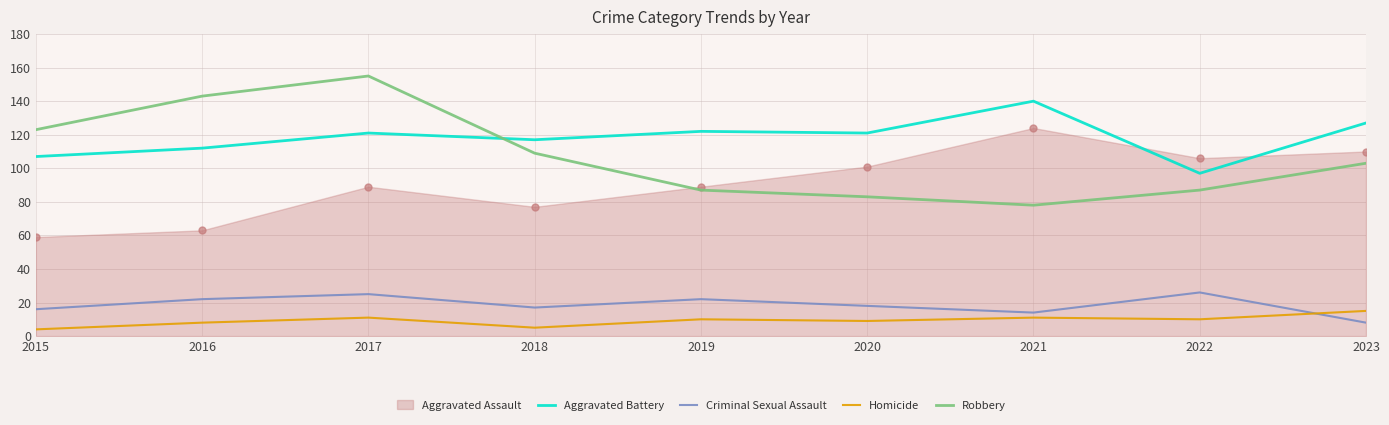

What is the highest value of the Criminal Sexual Assault series?

26